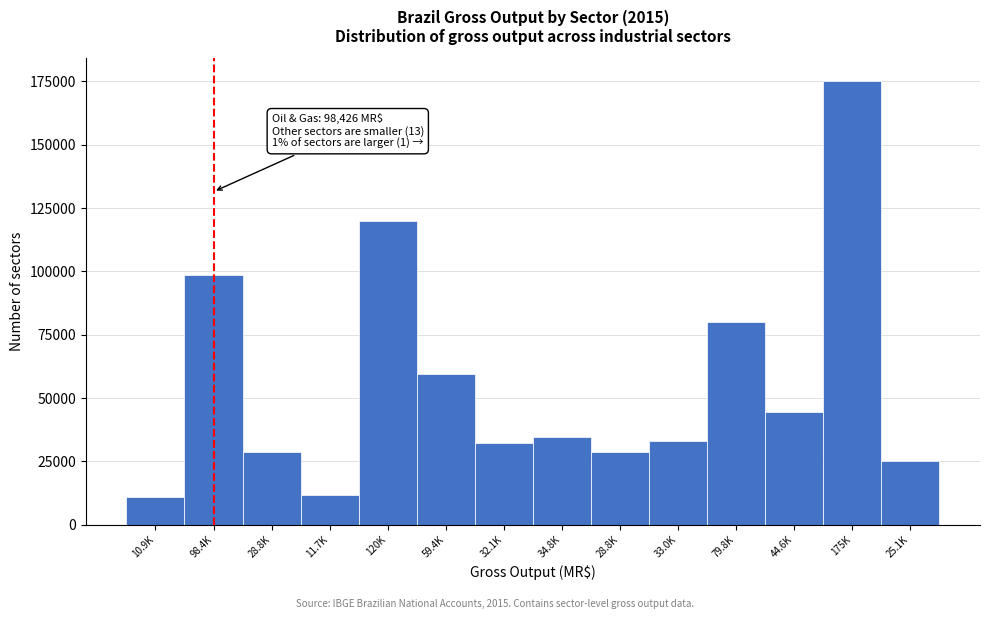

How many values are below 34825?

7